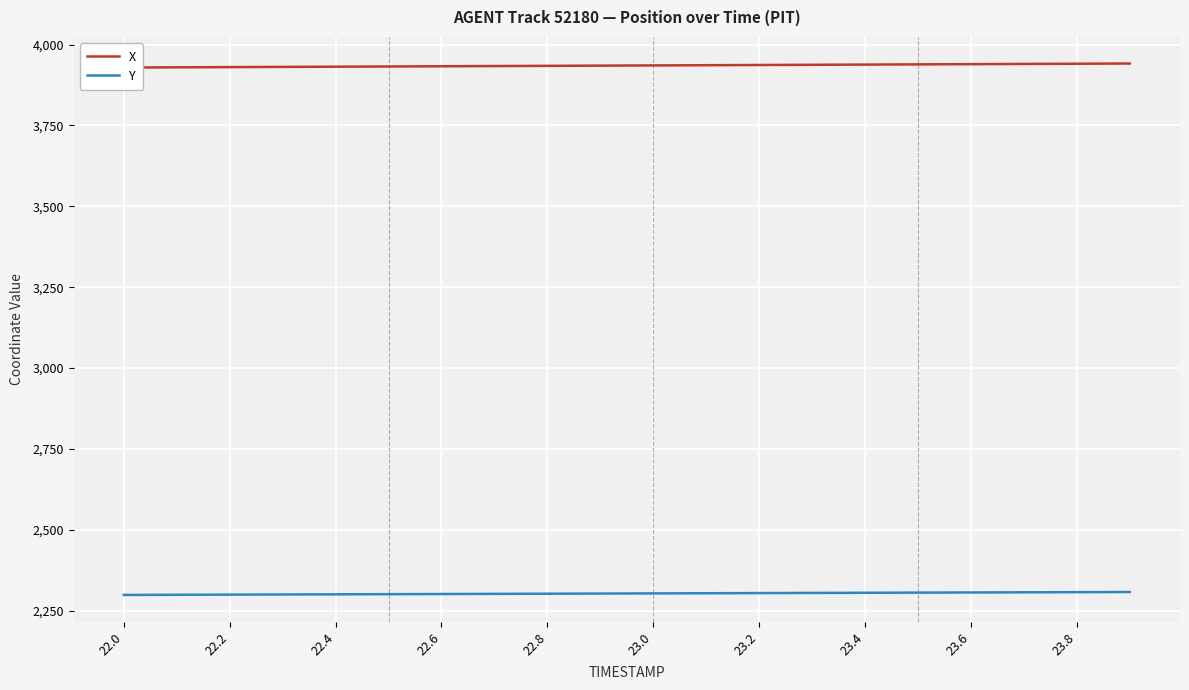

Rank the series by their average value, from lowest to highest.

Y, X